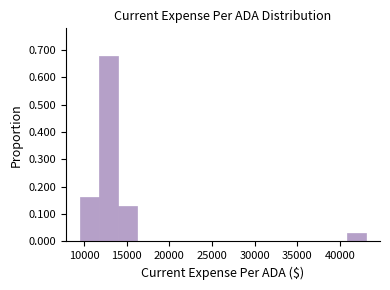

Reading left to right, transcribe this chart: for each bar, give the range it covers on the x-axis and its height. Neither the bar edges nor the heights are printed on the chart, so give them approximately, as read against the axes.

9500 to 12000: 0.16
12000 to 14000: 0.68
14000 to 16000: 0.13
16000 to 18500: 0
18500 to 20500: 0
20500 to 23000: 0
23000 to 25000: 0
25000 to 27500: 0
27500 to 29500: 0
29500 to 32000: 0
32000 to 34000: 0
34000 to 36500: 0
36500 to 38500: 0
38500 to 41000: 0
41000 to 43000: 0.03